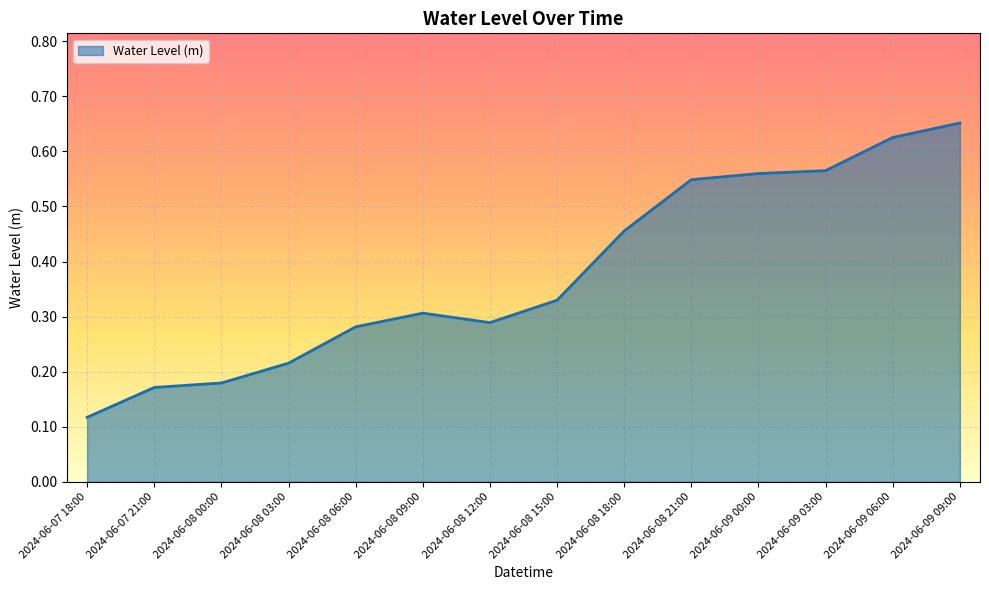

What position from the right is 2024-06-08 18:00?

6